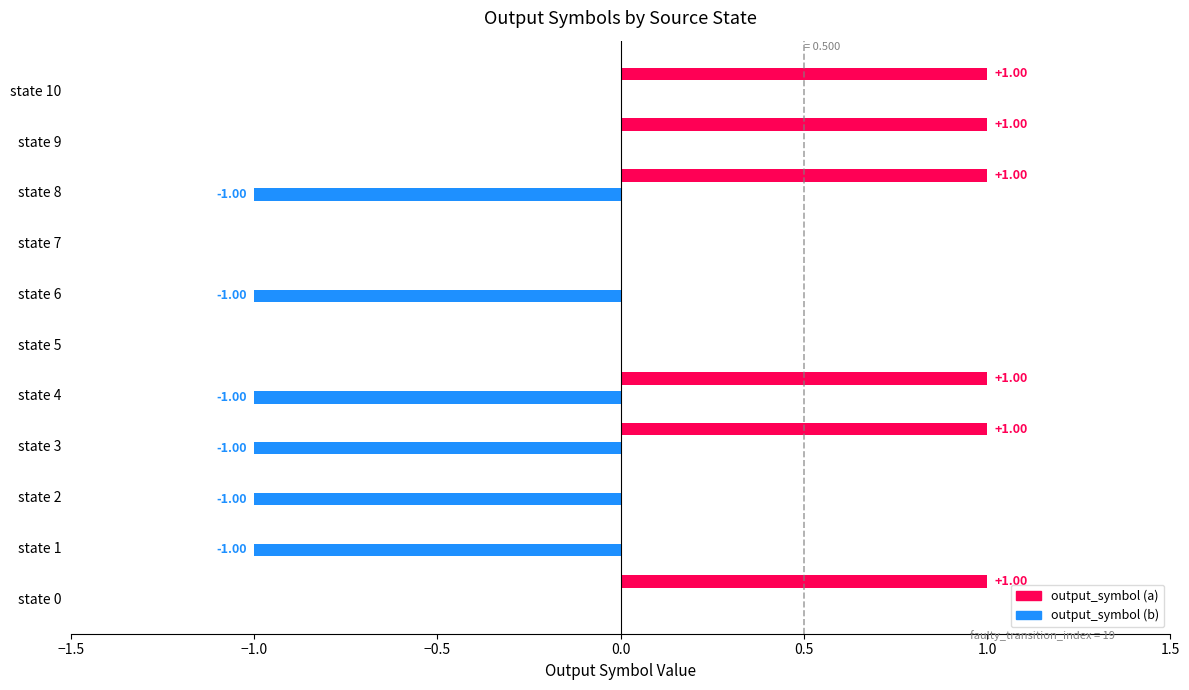

What are all the series names shown in the legend?

output_symbol (a), output_symbol (b)